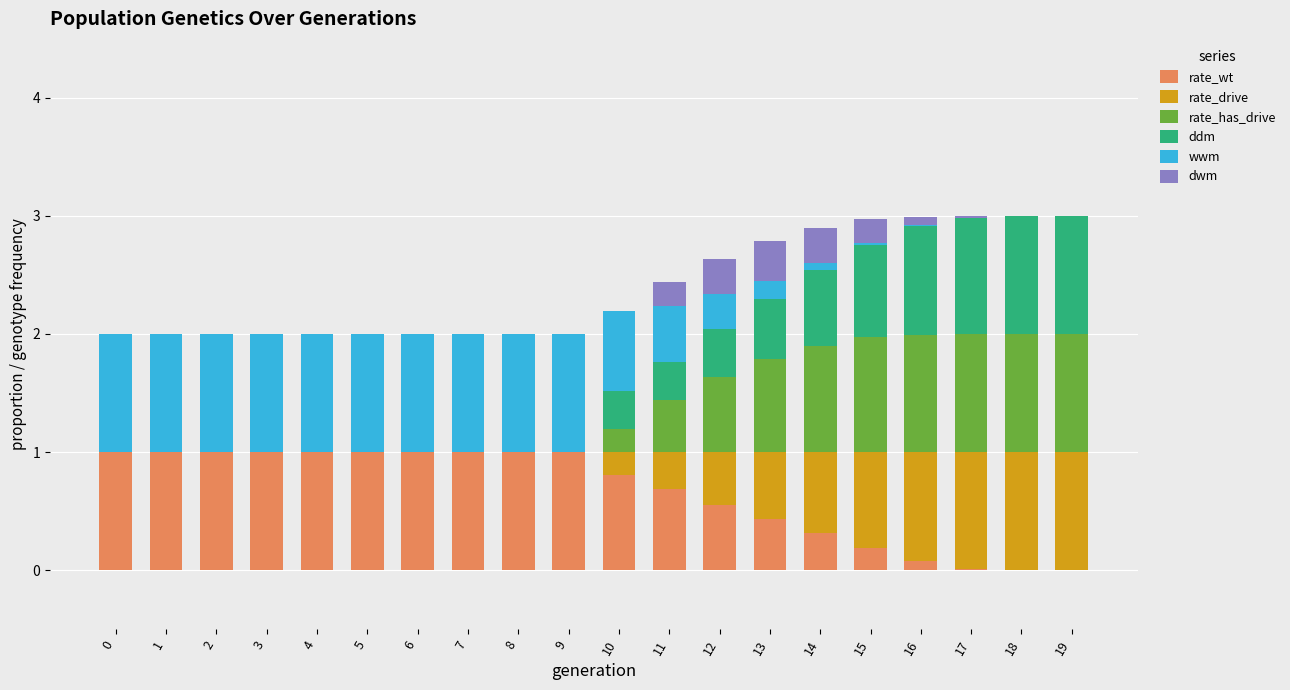

Are the bars grouped side by side (vs. stacked)?

No